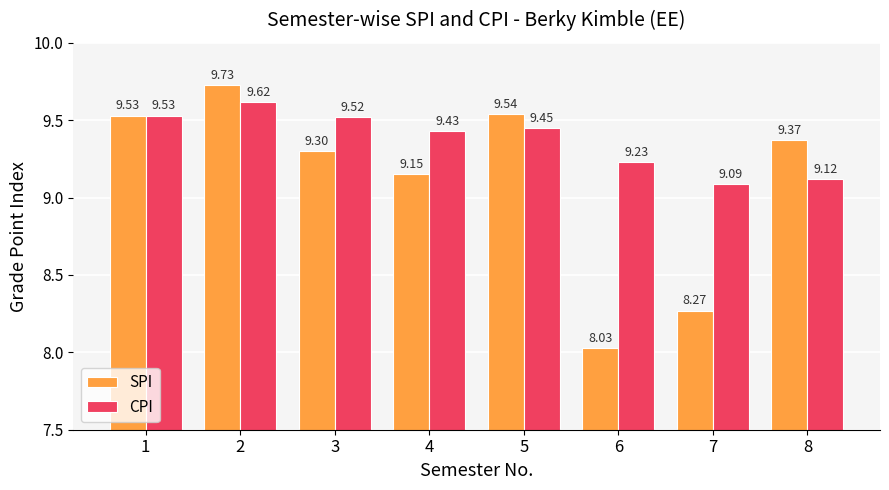

List the labels in order of SPI value, largest first.

2, 5, 1, 8, 3, 4, 7, 6